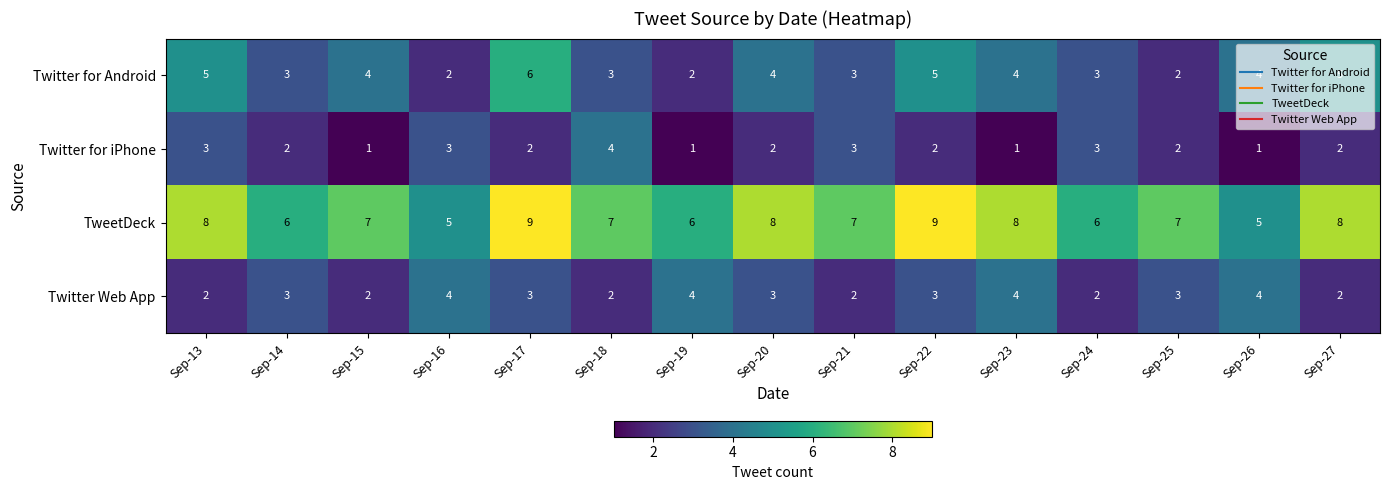

How many series are shown in this chart?

4